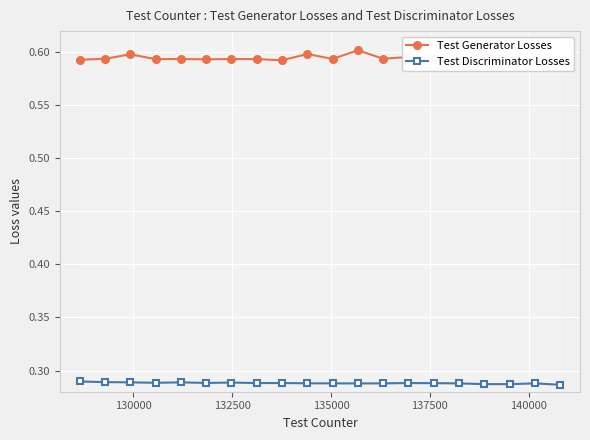

Reading left to right, what are all the values shown in this chart?

Test Generator Losses: 0.6	0.6	0.6	0.6	0.6	0.6	0.6	0.6	0.6	0.6	0.6	0.6	0.6	0.6	0.6	0.6	0.6	0.6	0.6	0.6
Test Discriminator Losses: 0.3	0.3	0.3	0.3	0.3	0.3	0.3	0.3	0.3	0.3	0.3	0.3	0.3	0.3	0.3	0.3	0.3	0.3	0.3	0.3